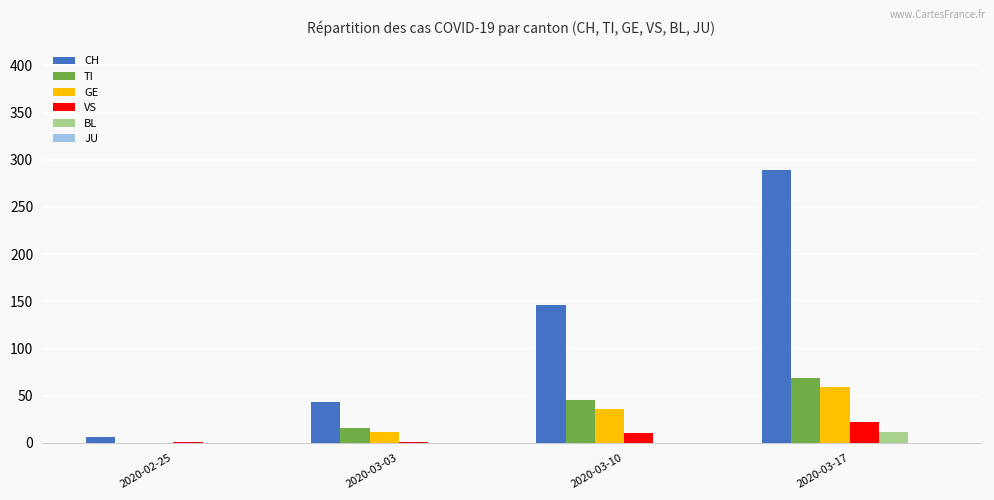

Are the bars grouped side by side (vs. stacked)?

Yes